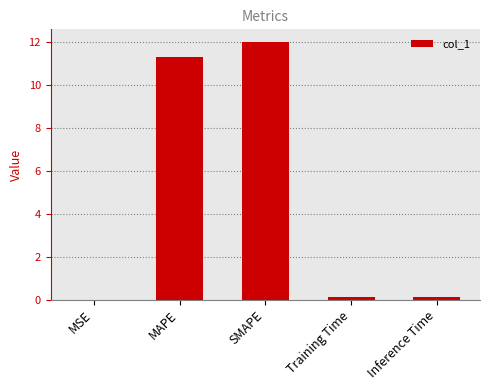

What is the sum of all values?

23.6